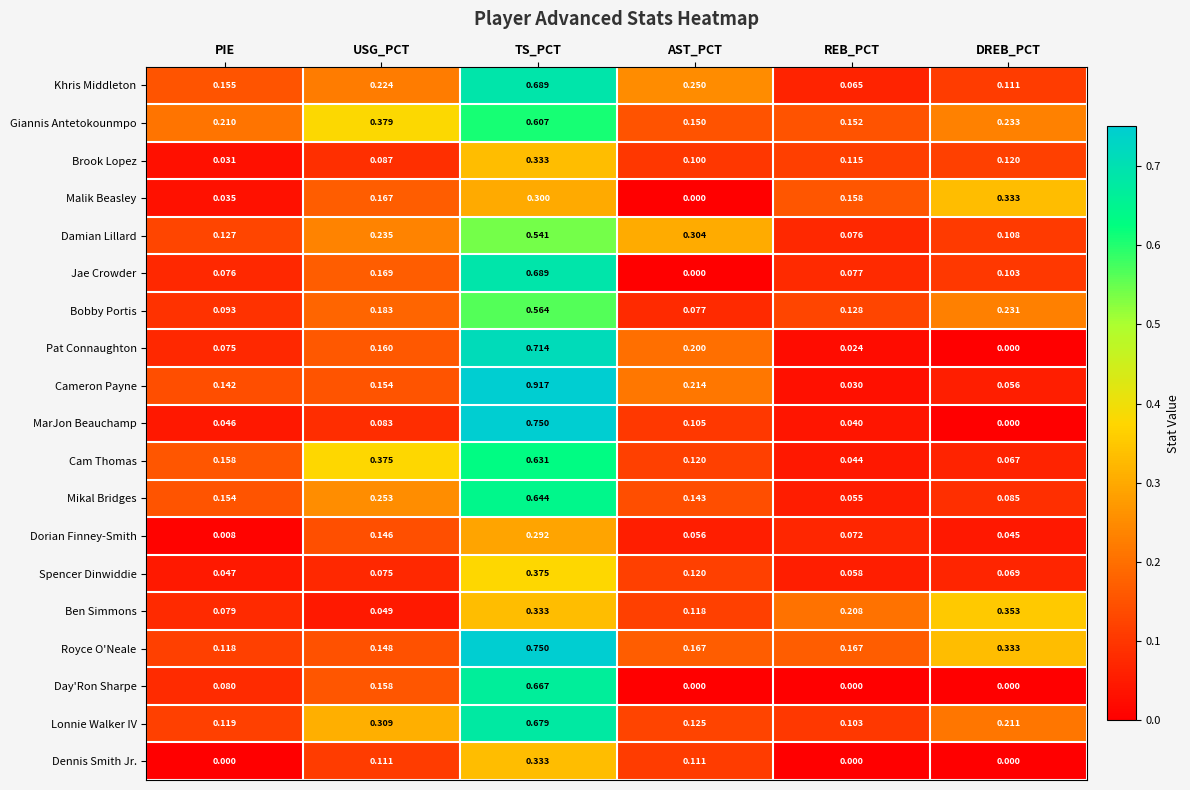

Which series changed the most between USG_PCT and REB_PCT?

Cam Thomas